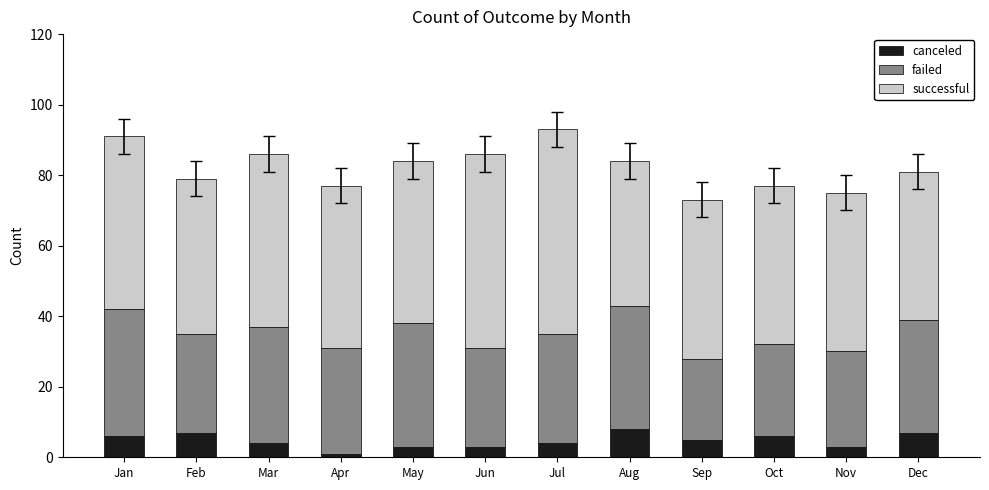

Is it true that canceled equals 7 at Feb?

True